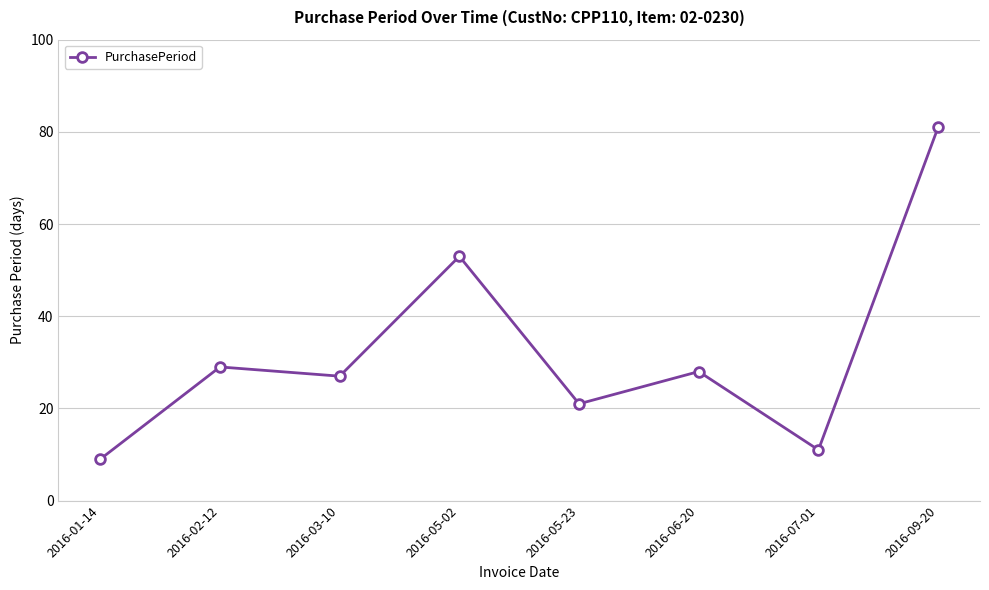

List the labels in order of value, largest first.

2016-09-20, 2016-05-02, 2016-02-12, 2016-06-20, 2016-03-10, 2016-05-23, 2016-07-01, 2016-01-14